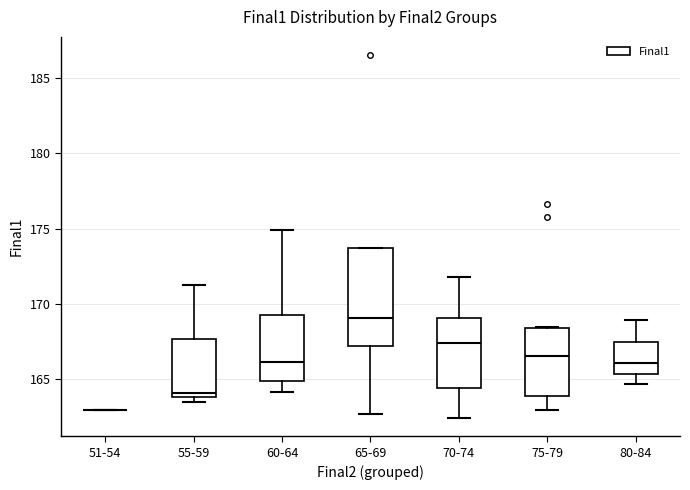

Where does the lower whisker of the box for 75-79 end on the y-axis? The values are not printed on the chart, so give them approximately, as read against the axis.

163.0